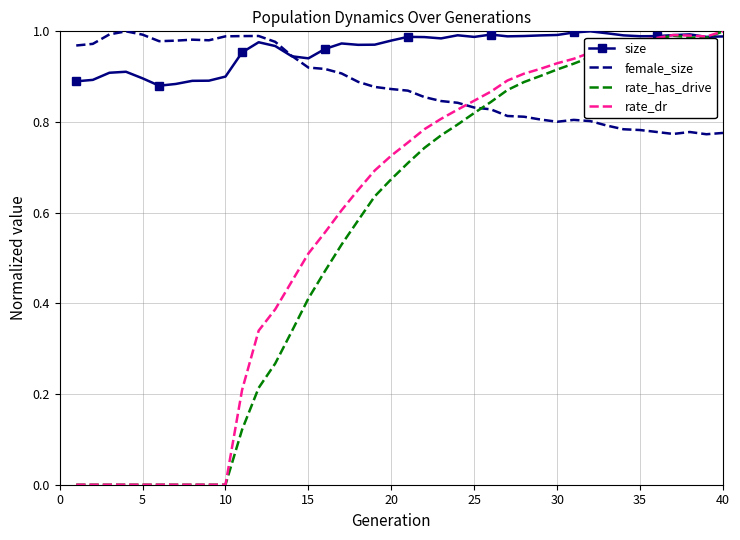

Which series has the largest total across all categories?

size